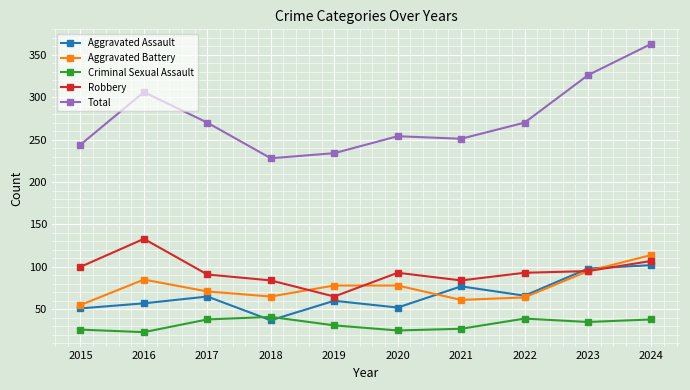

True or false: Aggravated Battery and Total cross at least once.

False